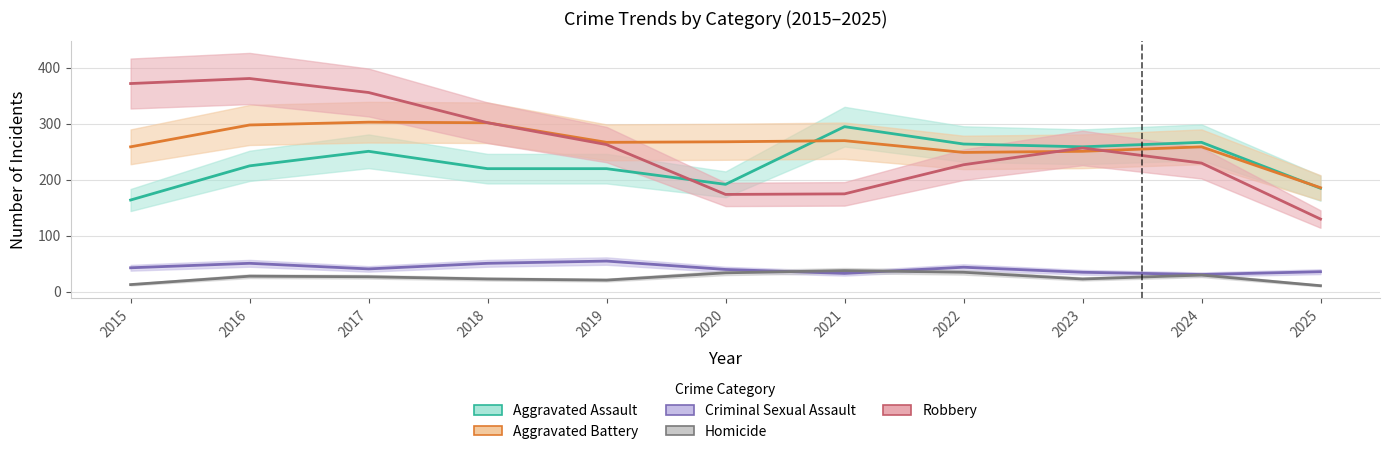

How many interior local peaks does the Aggravated Battery series have?

3